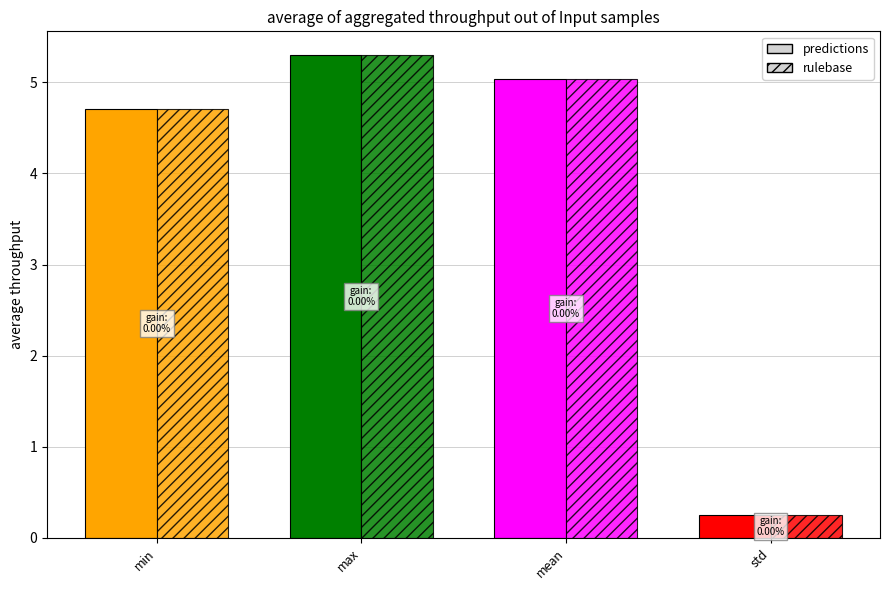

What is the difference between the maximum and minimum values in the predictions series?

5.0